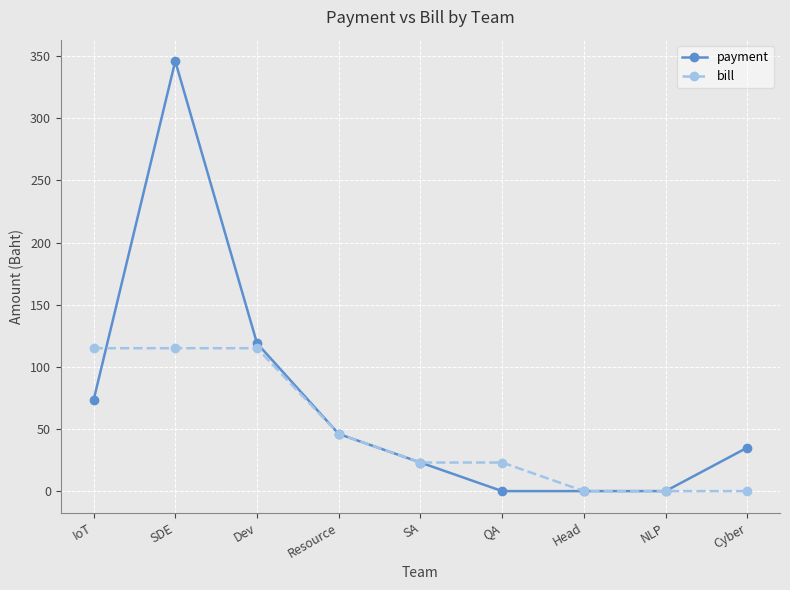

At which label does bill first exceed 23?

IoT